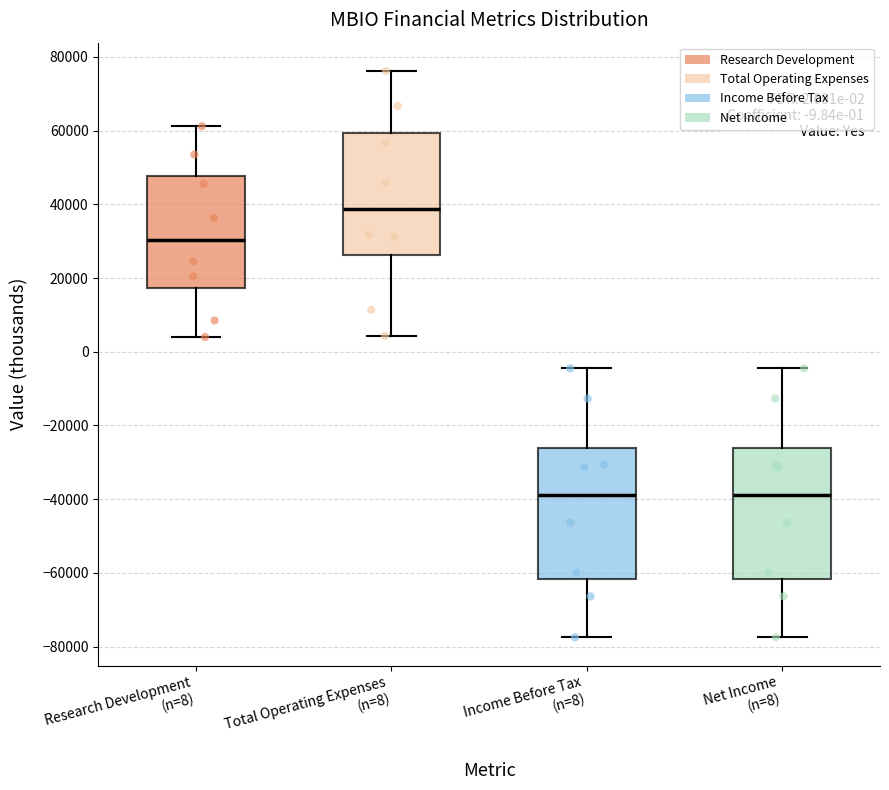

Which box's median line is the highest?

Total Operating Expenses (n=8)